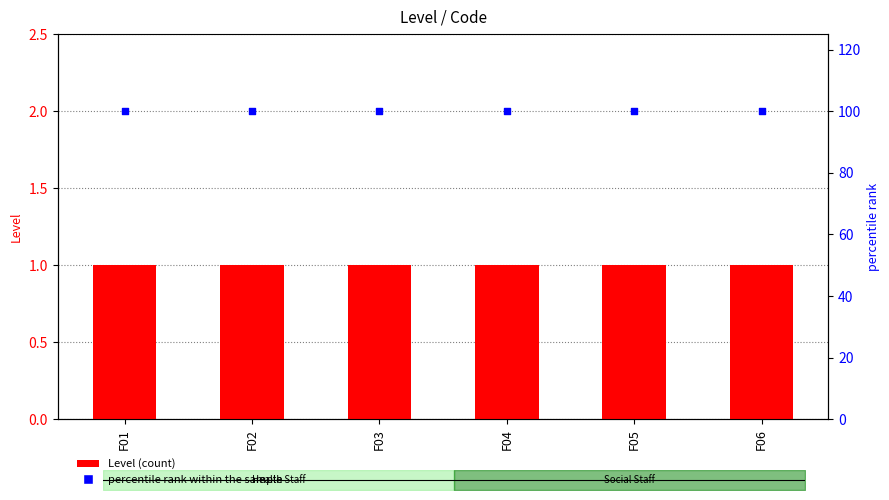

At how many categories does at least one series exceed 18?

6